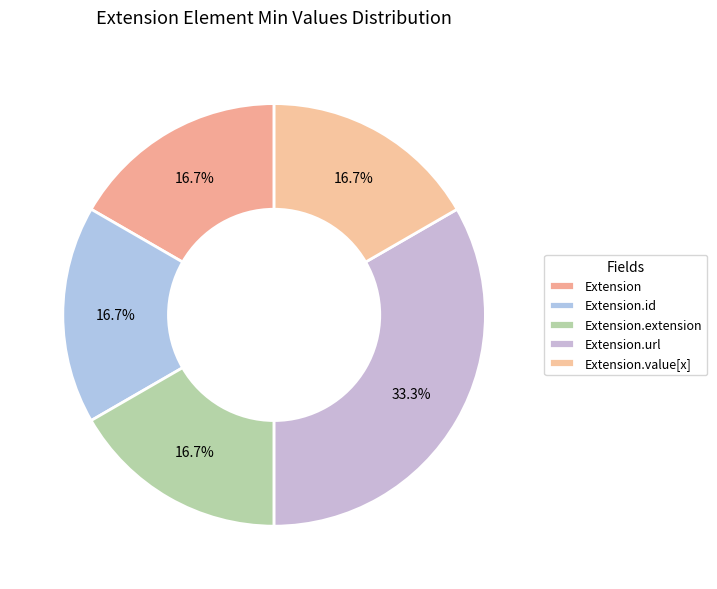

Which has a higher value, Extension.id or Extension.url?

Extension.url